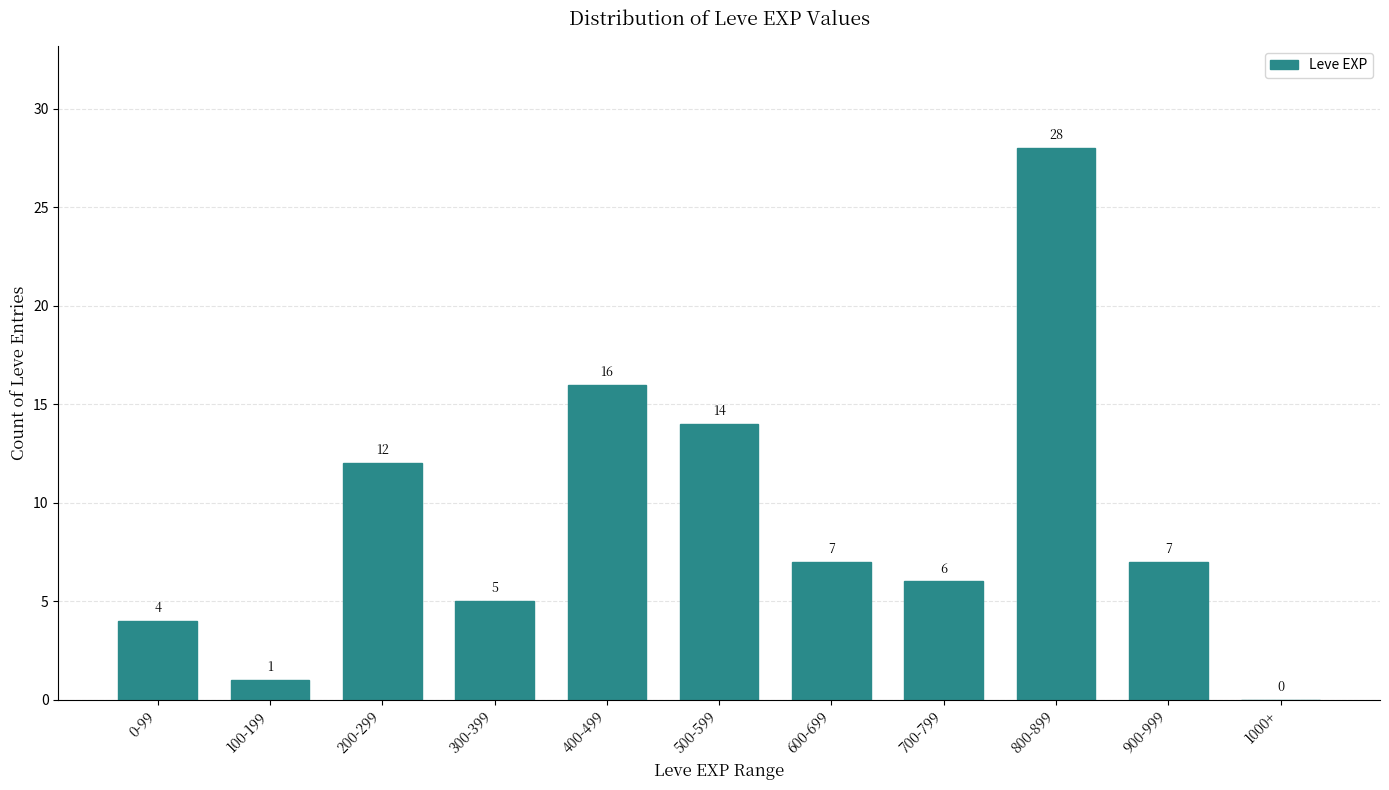

Reading right to left, transcribe all the data shown in this chart.

1000+=0	900-999=7	800-899=28	700-799=6	600-699=7	500-599=14	400-499=16	300-399=5	200-299=12	100-199=1	0-99=4